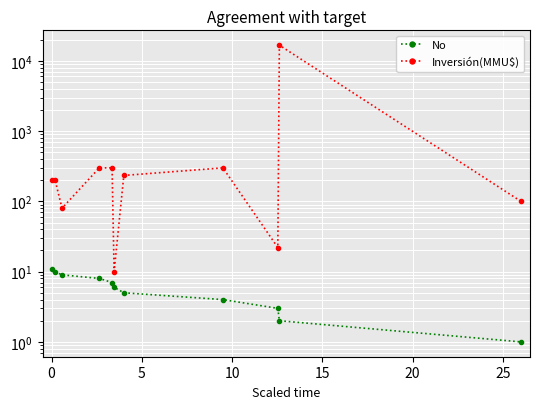

Rank the series at 10 from lowest to highest value.

No, Inversión(MMU$)